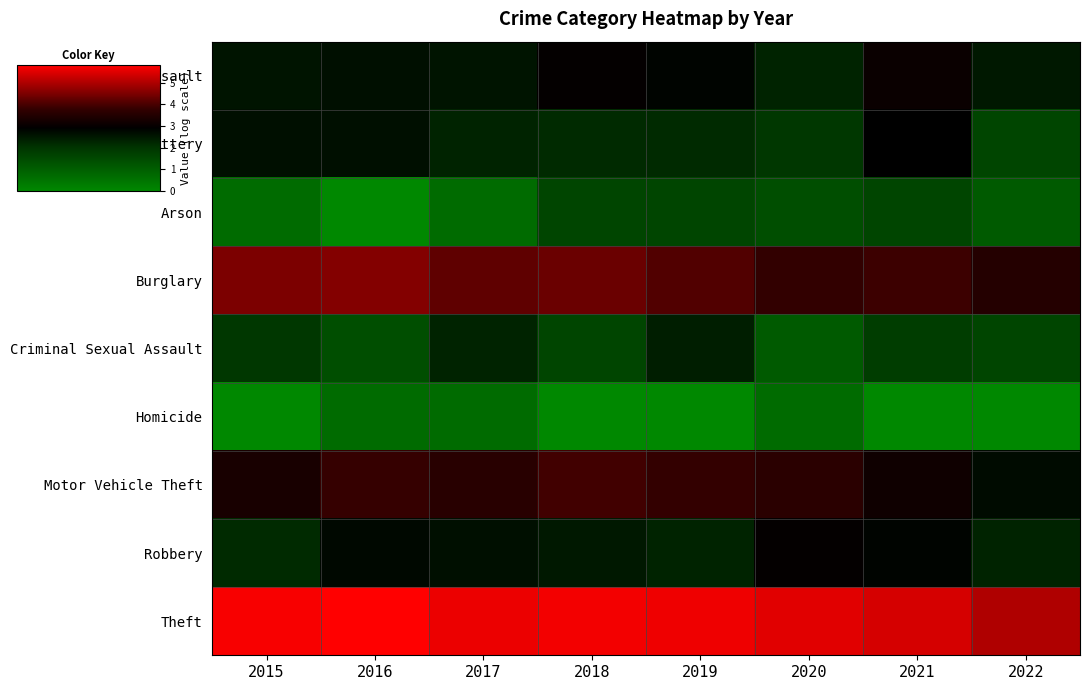

List the series in order of their peak value, lowest first.

Homicide, Arson, Criminal Sexual Assault, Aggravated Battery, Robbery, Aggravated Assault, Motor Vehicle Theft, Burglary, Theft